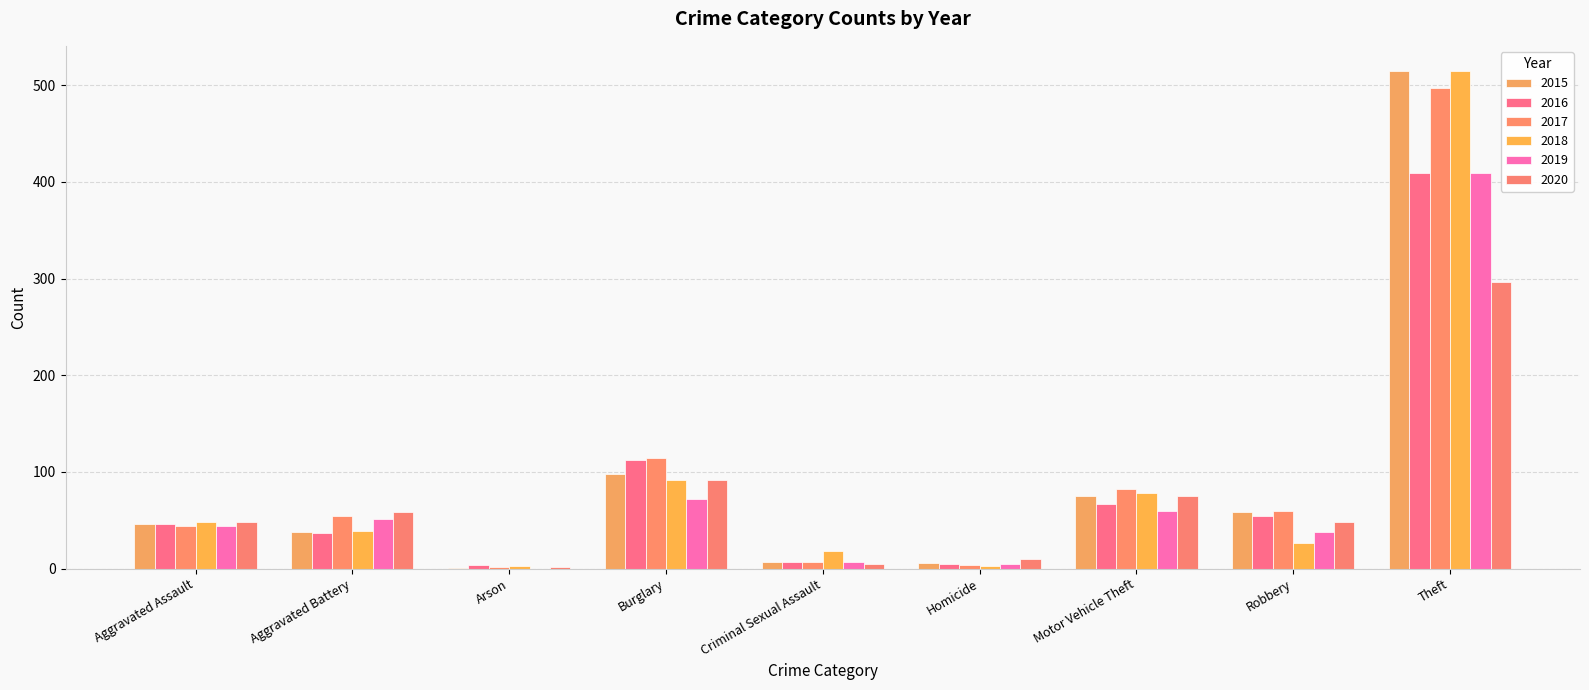

What is the average value of the 2015 series?

94